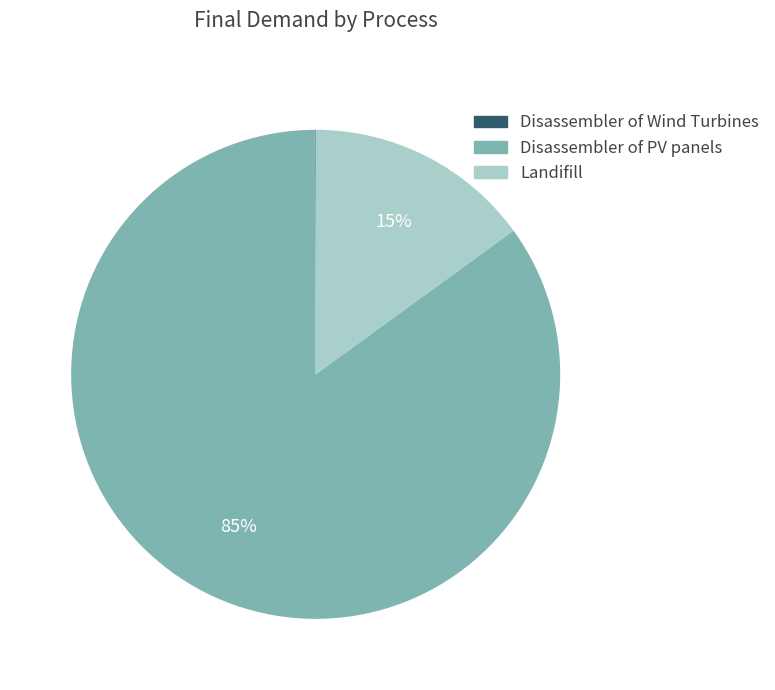

Does any single category account for the majority?

Yes